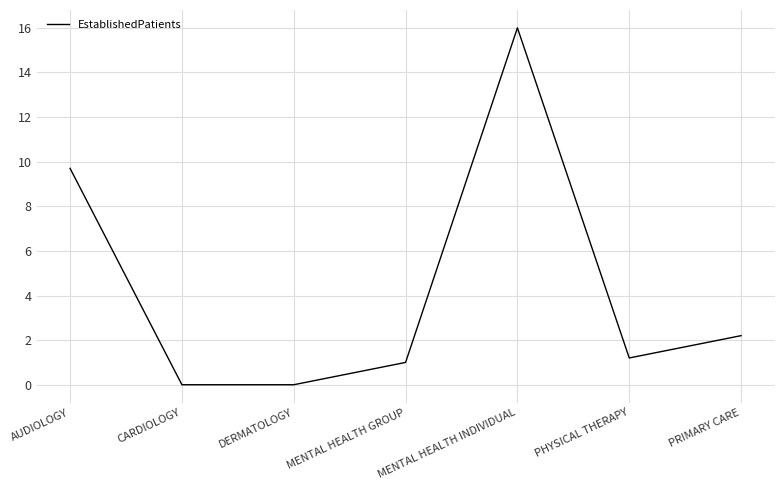

Reading right to left, list all the values displayed in this chart.

PRIMARY CARE=2.2	PHYSICAL THERAPY=1.2	MENTAL HEALTH INDIVIDUAL=16.0	MENTAL HEALTH GROUP=1.0	DERMATOLOGY=0.0	CARDIOLOGY=0.0	AUDIOLOGY=9.7